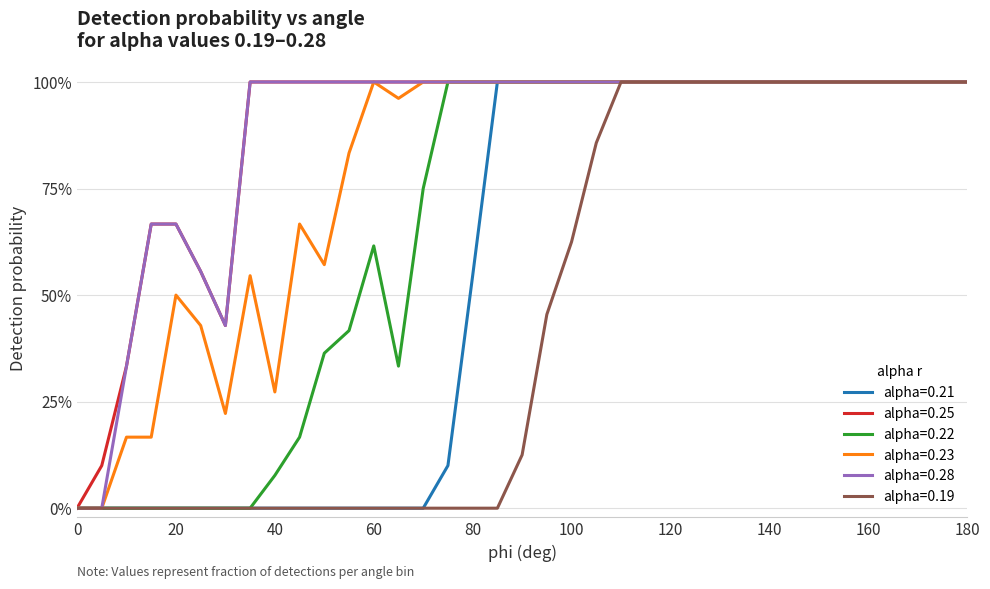

Reading right to left, transcribe all the data shown in this chart.

alpha=0.21: 1.0	1.0	1.0	1.0	1.0	1.0	1.0	1.0	1.0	1.0	1.0	1.0	1.0	1.0	1.0	1.0	1.0	1.0	1.0	1.0	0.5	0.1	0.0	0.0	0.0	0.0	0.0	0.0	0.0	0.0	0.0	0.0	0.0	0.0	0.0	0.0	0.0
alpha=0.25: 1.0	1.0	1.0	1.0	1.0	1.0	1.0	1.0	1.0	1.0	1.0	1.0	1.0	1.0	1.0	1.0	1.0	1.0	1.0	1.0	1.0	1.0	1.0	1.0	1.0	1.0	1.0	1.0	1.0	1.0	0.4	0.6	0.7	0.7	0.3	0.1	0.0
alpha=0.22: 1.0	1.0	1.0	1.0	1.0	1.0	1.0	1.0	1.0	1.0	1.0	1.0	1.0	1.0	1.0	1.0	1.0	1.0	1.0	1.0	1.0	1.0	0.8	0.3	0.6	0.4	0.4	0.2	0.1	0.0	0.0	0.0	0.0	0.0	0.0	0.0	0.0
alpha=0.23: 1.0	1.0	1.0	1.0	1.0	1.0	1.0	1.0	1.0	1.0	1.0	1.0	1.0	1.0	1.0	1.0	1.0	1.0	1.0	1.0	1.0	1.0	1.0	1.0	1.0	0.8	0.6	0.7	0.3	0.5	0.2	0.4	0.5	0.2	0.2	0.0	0.0
alpha=0.28: 1.0	1.0	1.0	1.0	1.0	1.0	1.0	1.0	1.0	1.0	1.0	1.0	1.0	1.0	1.0	1.0	1.0	1.0	1.0	1.0	1.0	1.0	1.0	1.0	1.0	1.0	1.0	1.0	1.0	1.0	0.4	0.6	0.7	0.7	0.3	0.0	0.0
alpha=0.19: 1.0	1.0	1.0	1.0	1.0	1.0	1.0	1.0	1.0	1.0	1.0	1.0	1.0	1.0	1.0	0.9	0.6	0.5	0.1	0.0	0.0	0.0	0.0	0.0	0.0	0.0	0.0	0.0	0.0	0.0	0.0	0.0	0.0	0.0	0.0	0.0	0.0